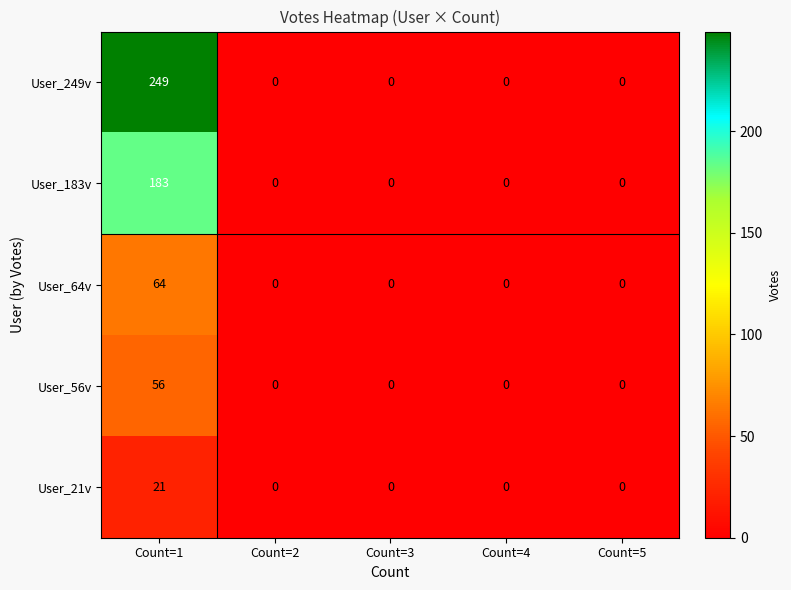

What is the maximum value shown in the chart?

249